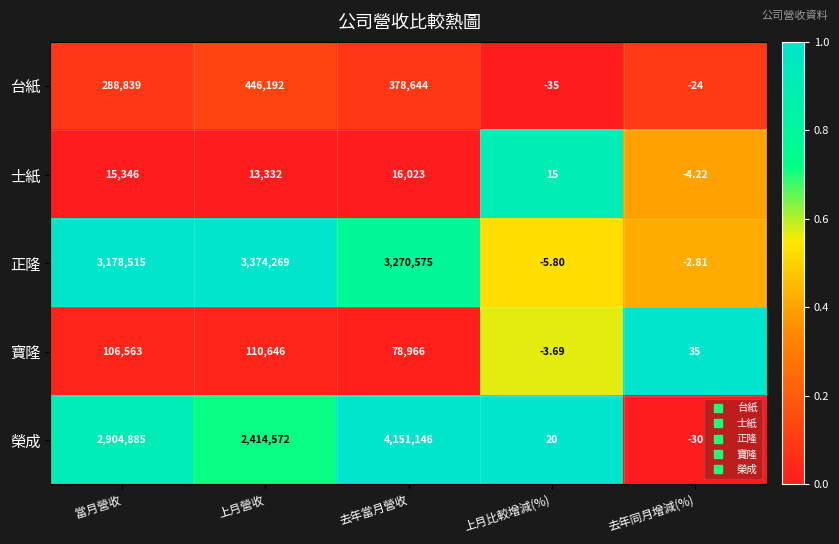

Which category has the lowest value across all series?

上月比較增減(%)